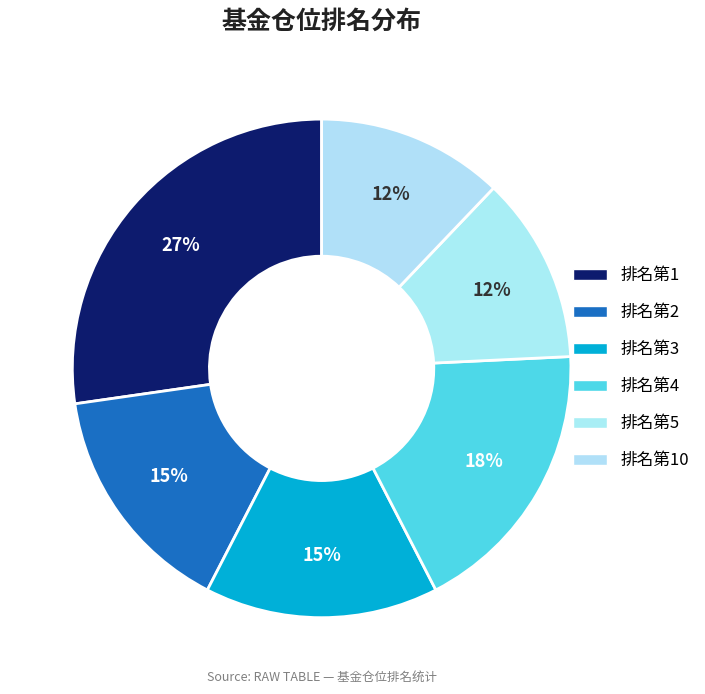

How many slices are in this pie chart?

6